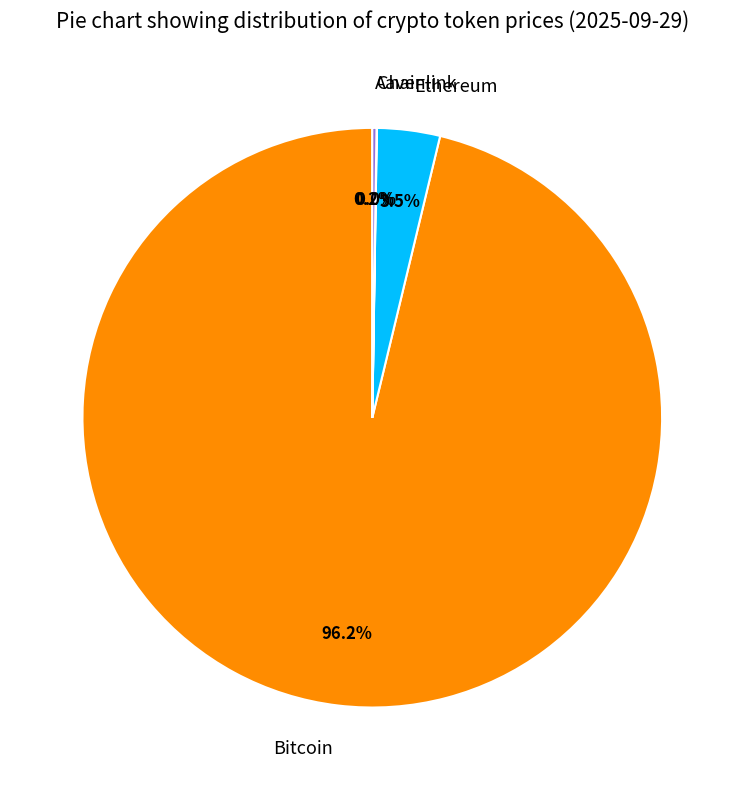

Which slice is the largest?

Bitcoin